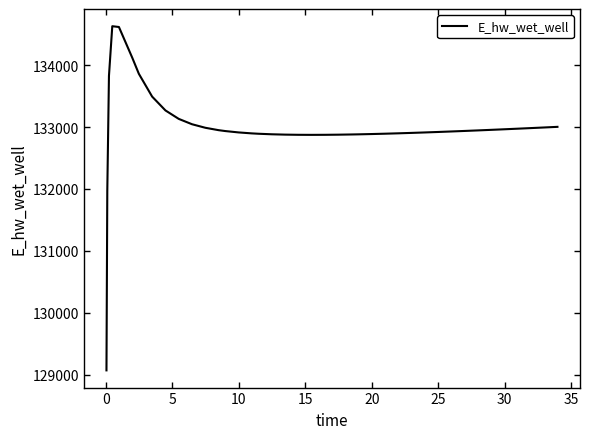

What is the difference between the second highest and second lowest values?

2645.2